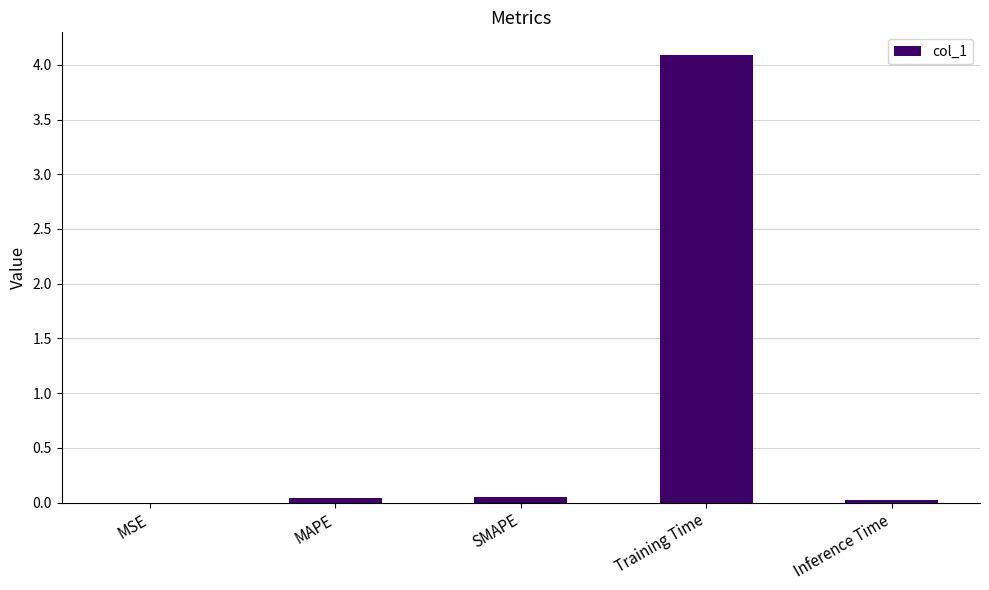

What is the sum of all values?

4.2